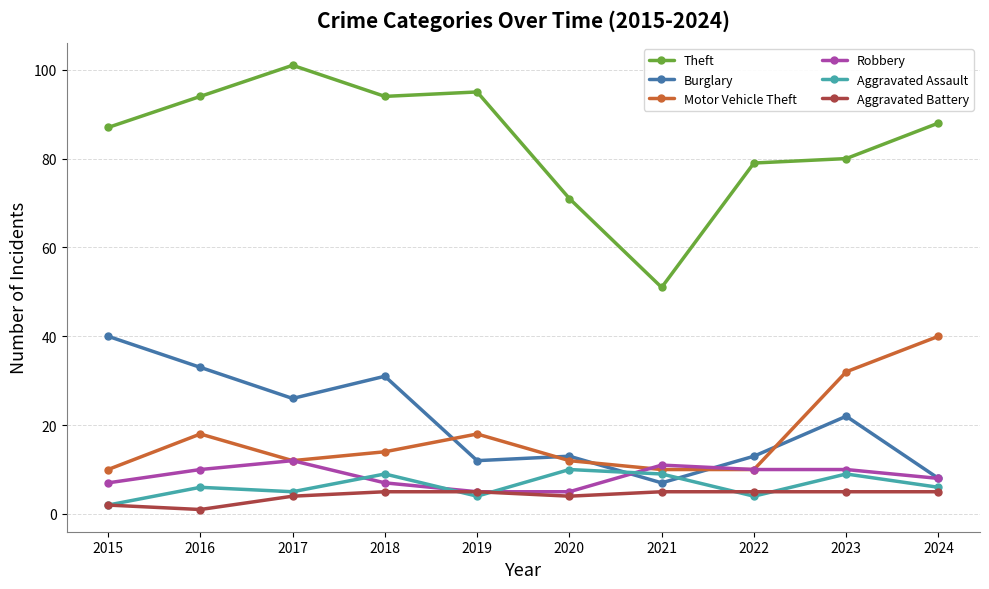

Reading left to right, extract all data points from this chart.

Theft: 87	94	101	94	95	71	51	79	80	88
Burglary: 40	33	26	31	12	13	7	13	22	8
Motor Vehicle Theft: 10	18	12	14	18	12	10	10	32	40
Robbery: 7	10	12	7	5	5	11	10	10	8
Aggravated Assault: 2	6	5	9	4	10	9	4	9	6
Aggravated Battery: 2	1	4	5	5	4	5	5	5	5